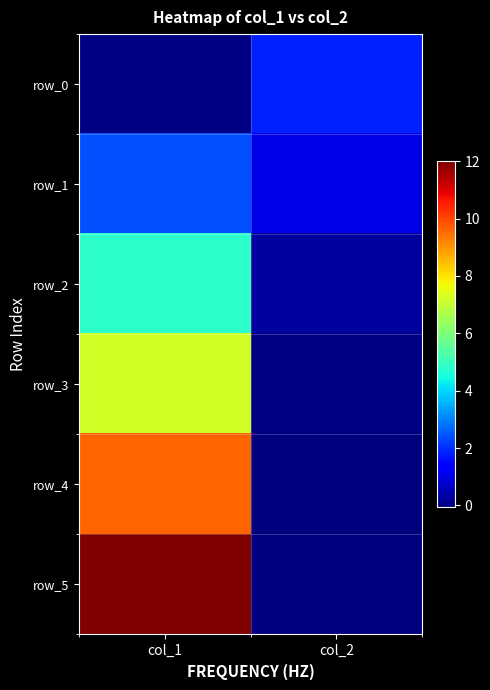

The value of row_5 at col_2 is -0.0. True or false?

False